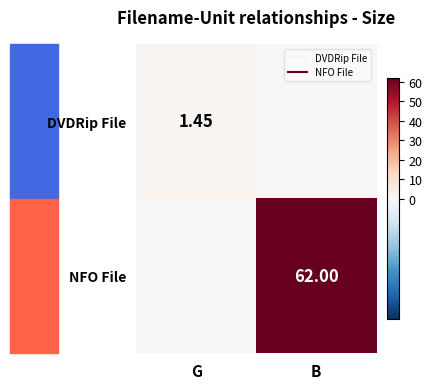

Count the DVDRip File values in the range 0 to 1.

1